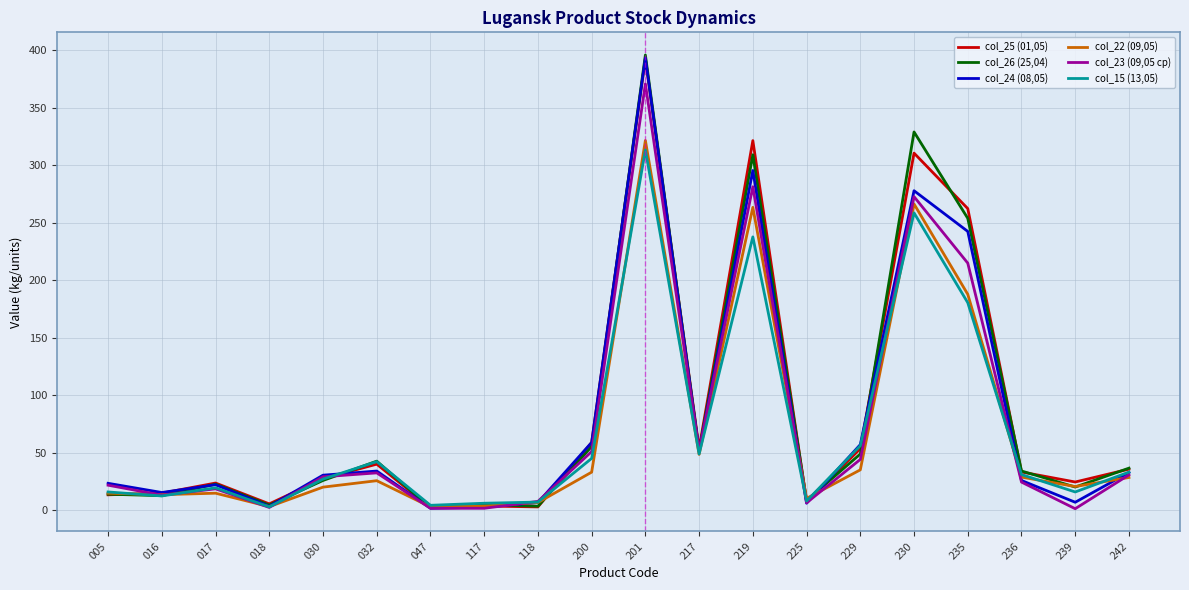

In col_15 (13,05), how many points are lower than both neighbors (excluding endpoints)?

6